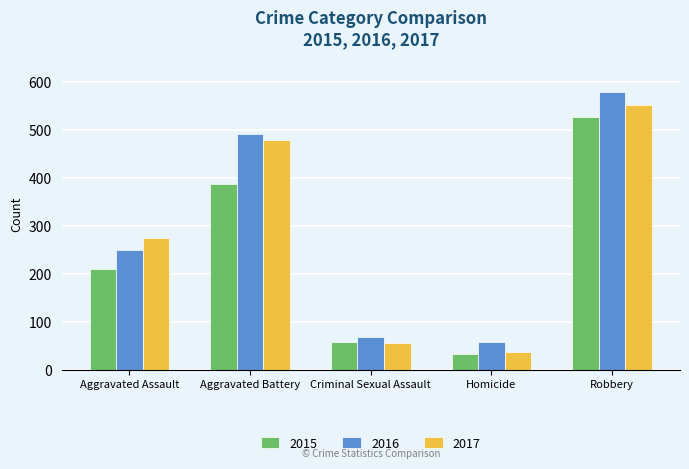

At which label is 2017 closest to 295?

Aggravated Assault